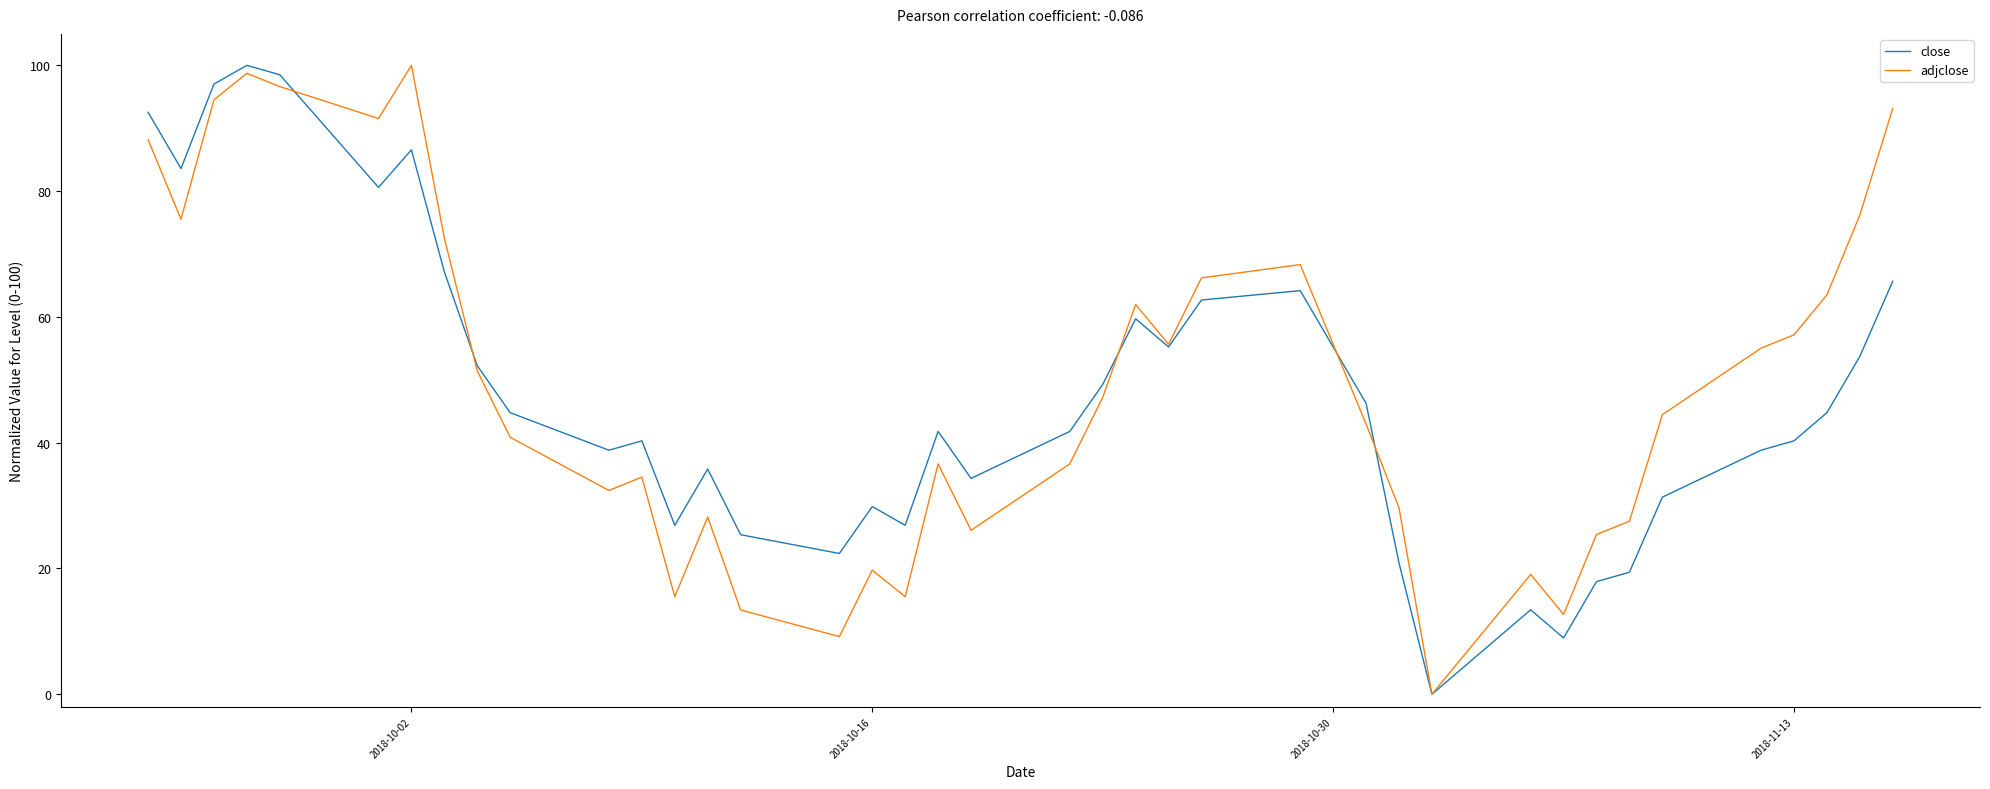

What is the maximum value shown in the chart?

100.0